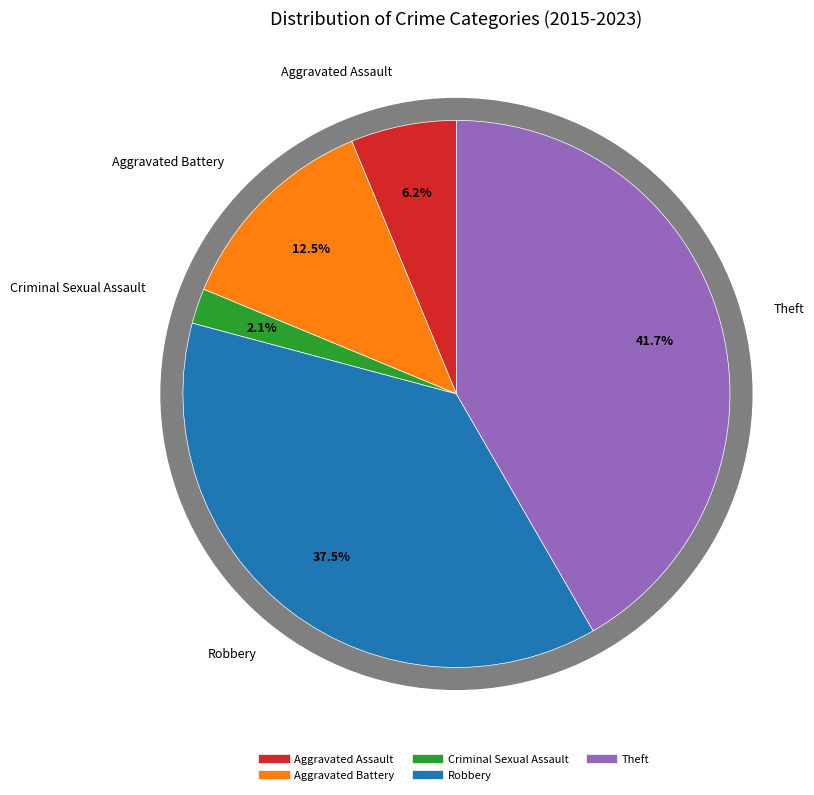

The Criminal Sexual Assault slice represents 2% of the pie. True or false?

True